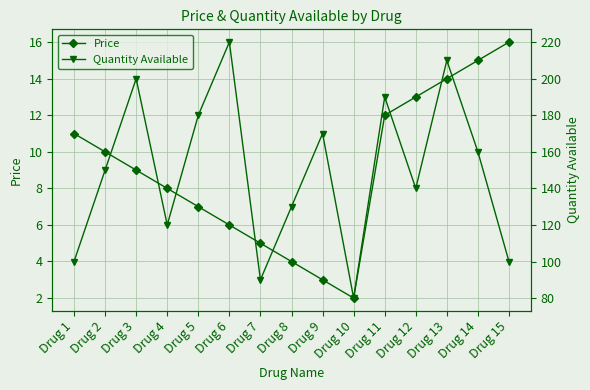

In Quantity Available, how many points are higher than both neighbors (excluding endpoints)?

5